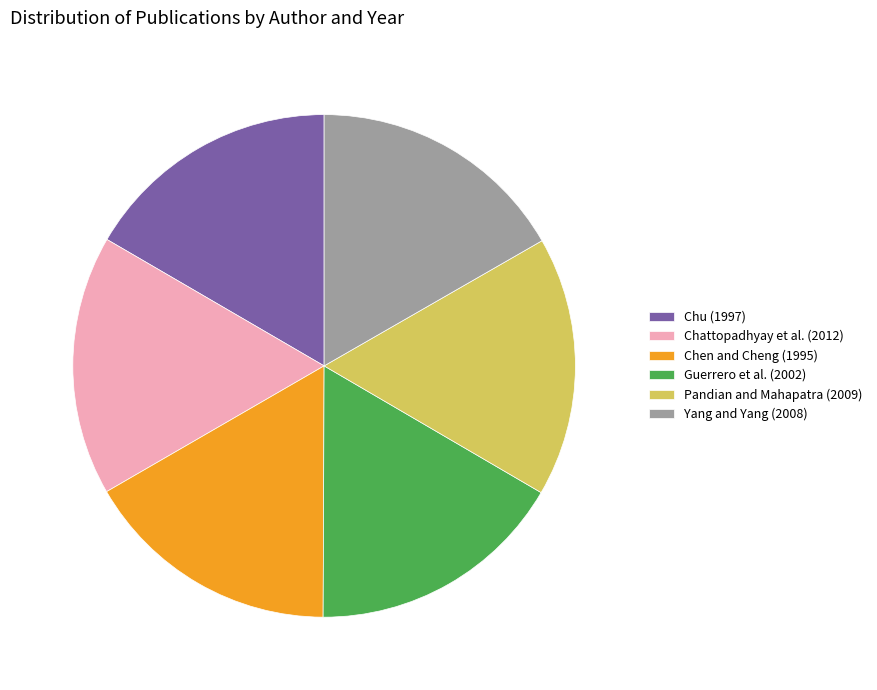

Is Chattopadhyay et al. (2012) the majority of the pie?

No